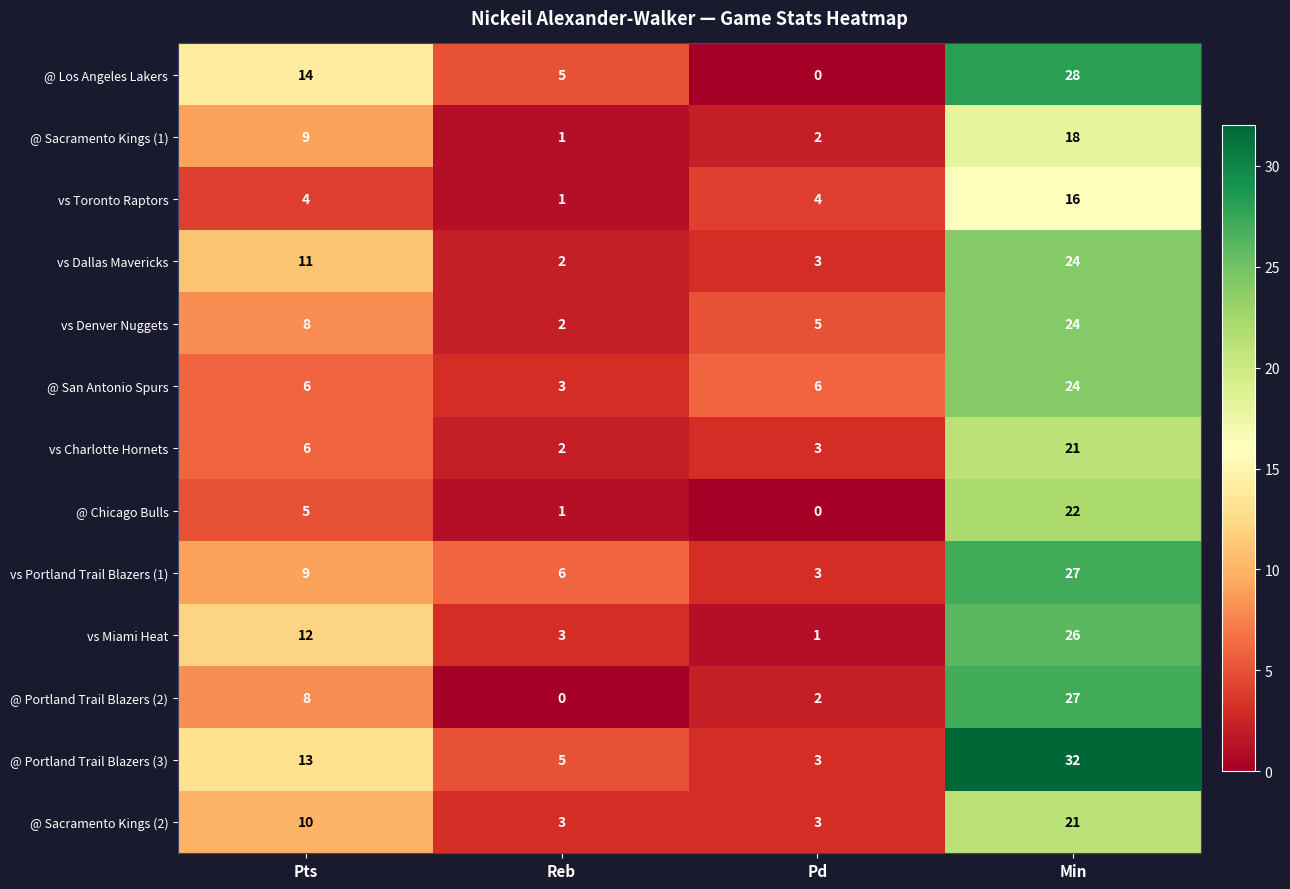

What is the difference between the second highest and second lowest values in the vs Miami Heat series?

9